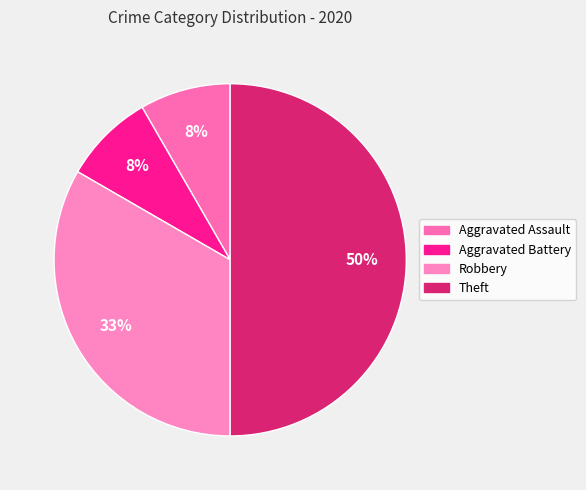

Rank the categories by value from highest to lowest.

Theft, Robbery, Aggravated Assault, Aggravated Battery